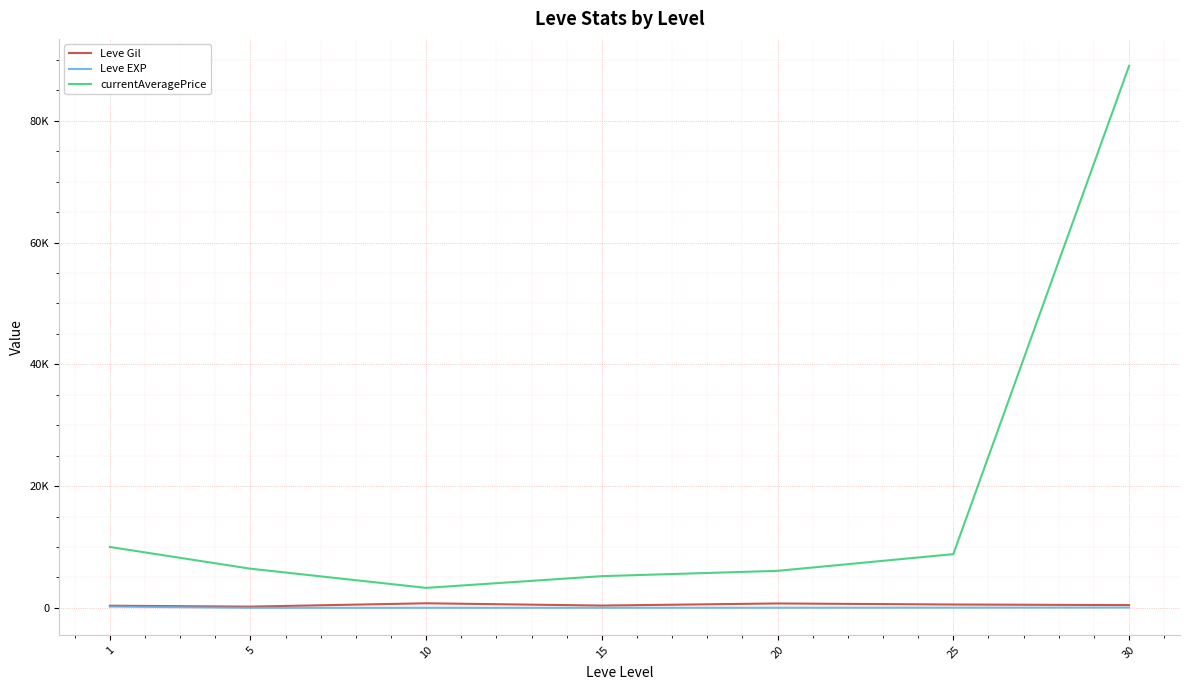

Between 1 and 30, which series saw the biggest shift?

currentAveragePrice